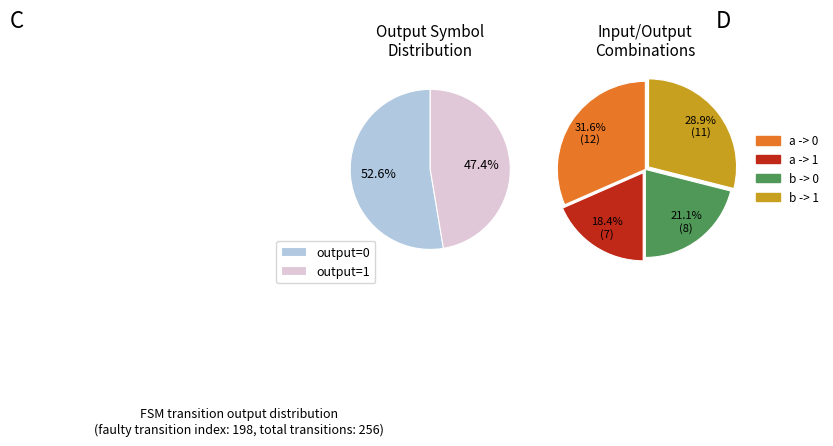

Which category has the biggest portion of the pie?

output=0